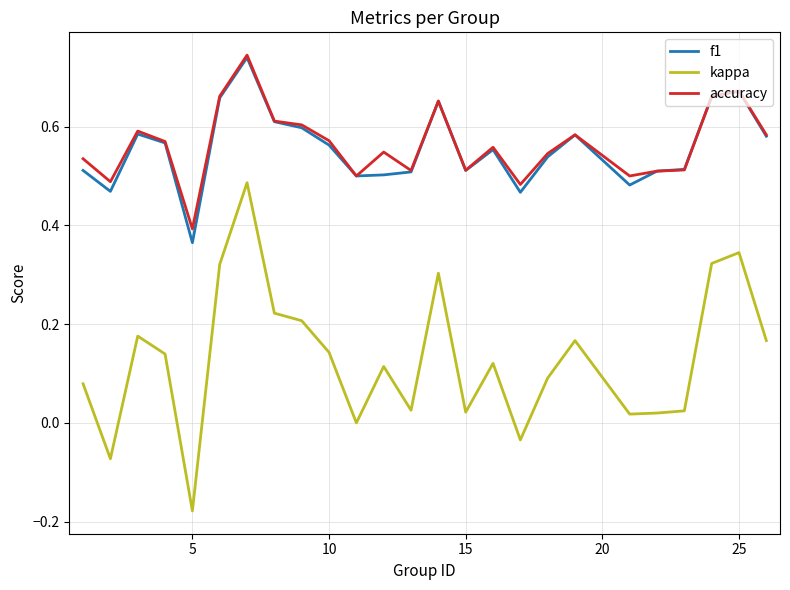

Which series has the largest range (max minus min)?

kappa